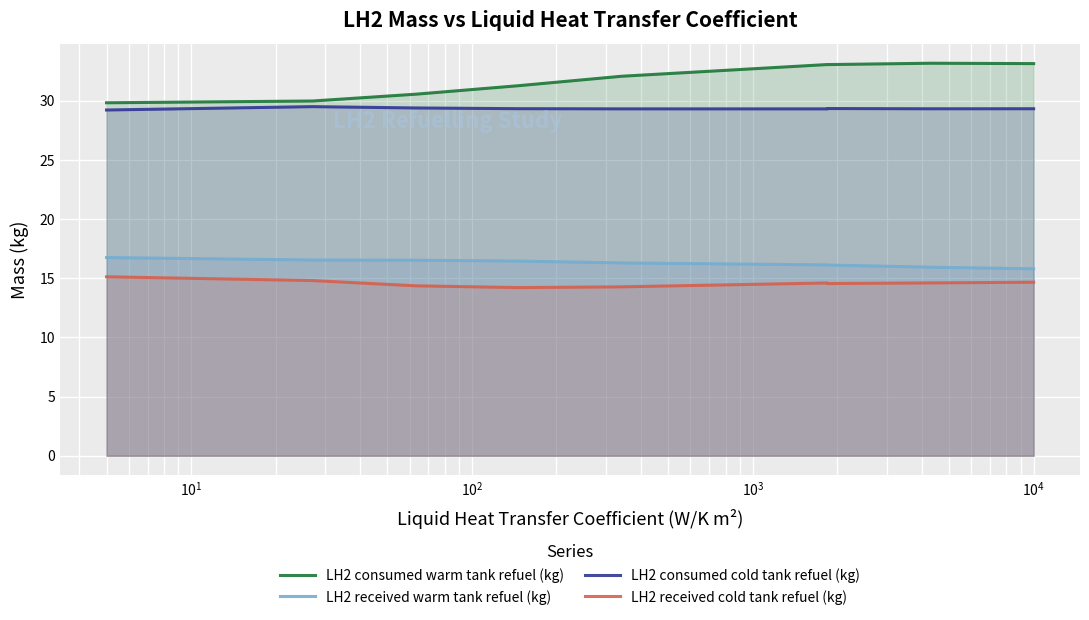

Which series has the largest total across all categories?

LH2 consumed warm tank refuel (kg)